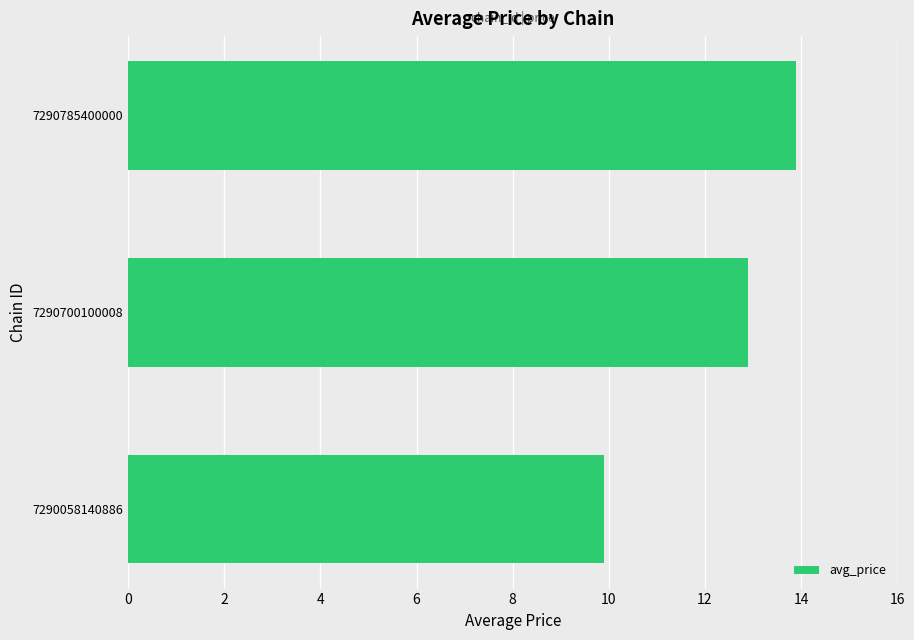

Which label corresponds to the largest value in the chart?

7290785400000